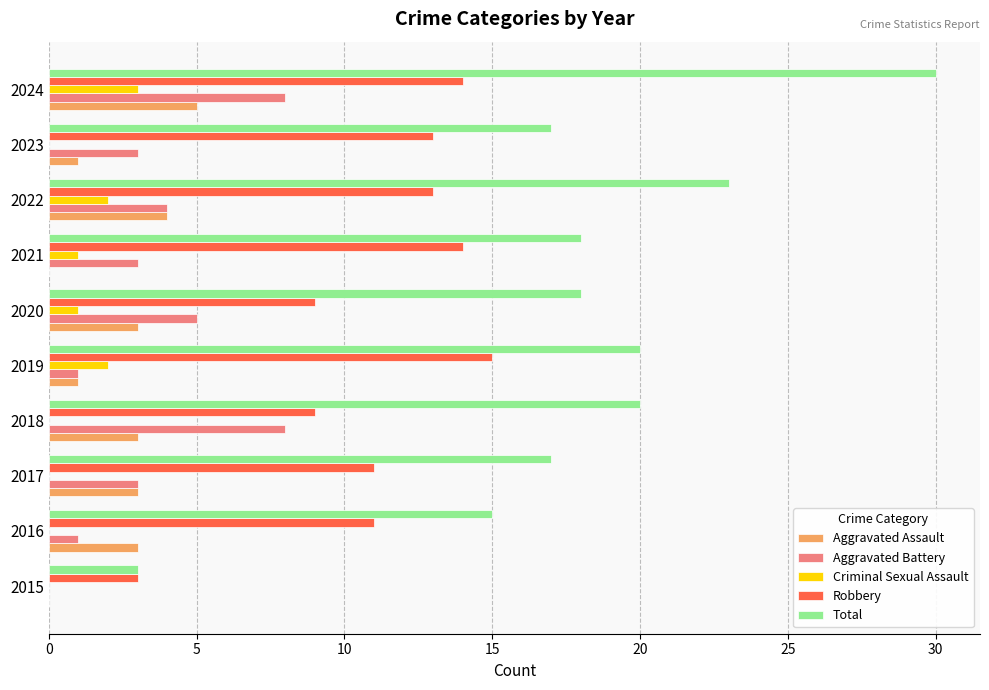

Between 2020 and 2024, which series saw the biggest shift?

Total